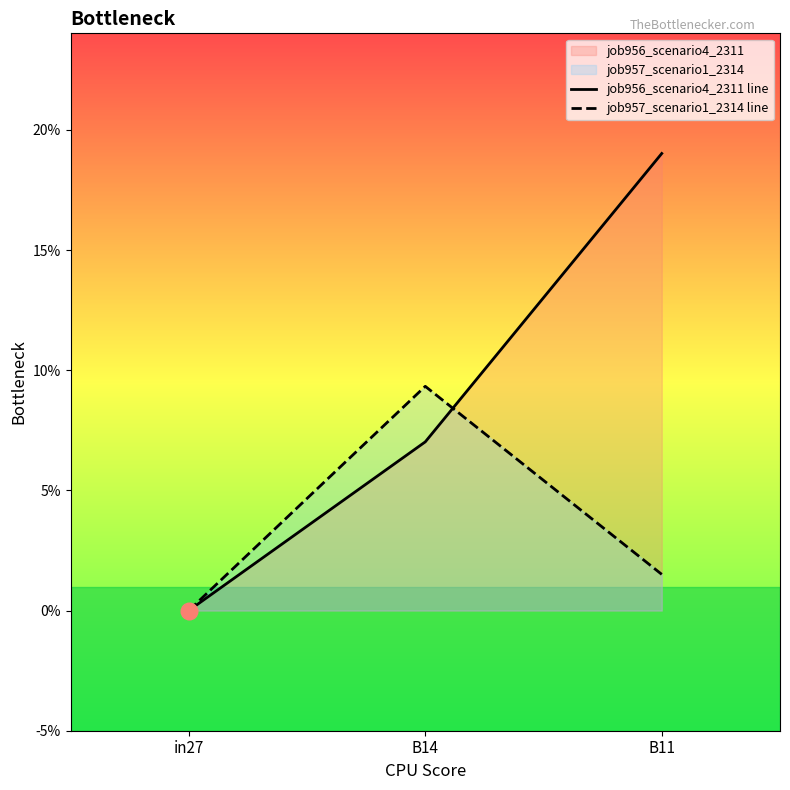

Is the value of job957_scenario1_2314 line at in27 greater than the value of job956_scenario4_2311 line at B14?

No